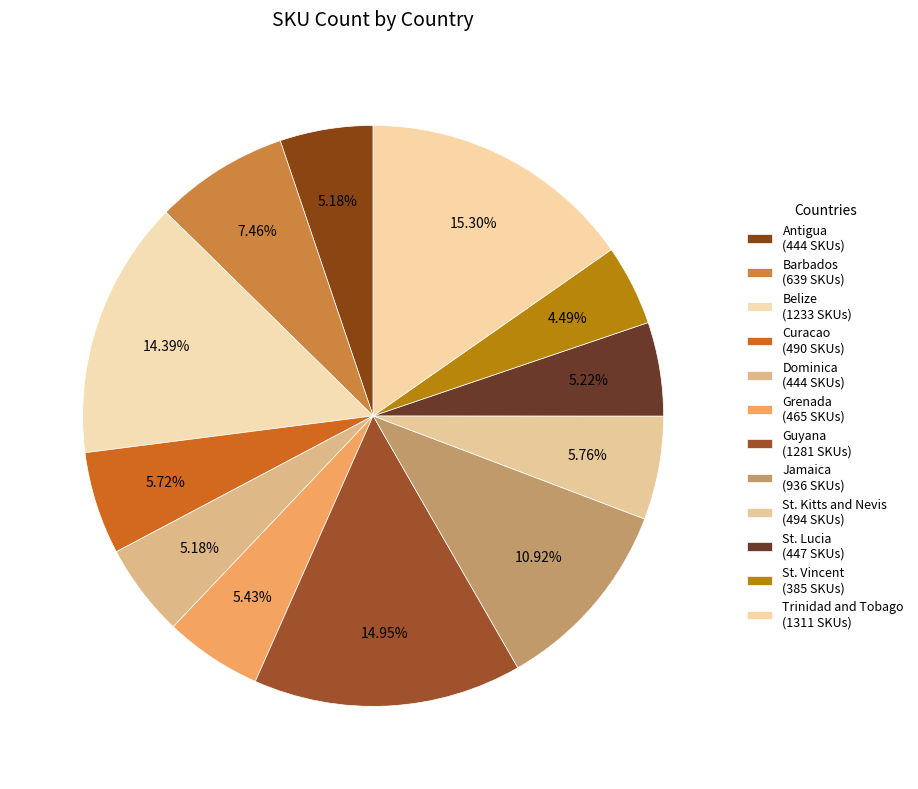

Rank the categories by value from lowest to highest.

St. Vincent, Antigua, Dominica, St. Lucia, Grenada, Curacao, St. Kitts and Nevis, Barbados, Jamaica, Belize, Guyana, Trinidad and Tobago